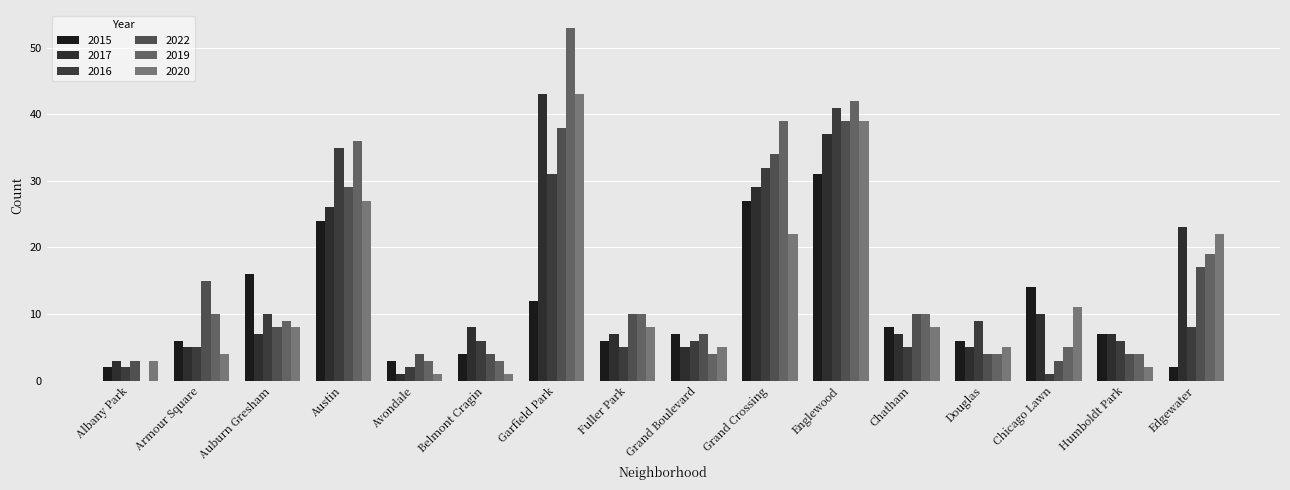

Count the number of data series in this chart.

6